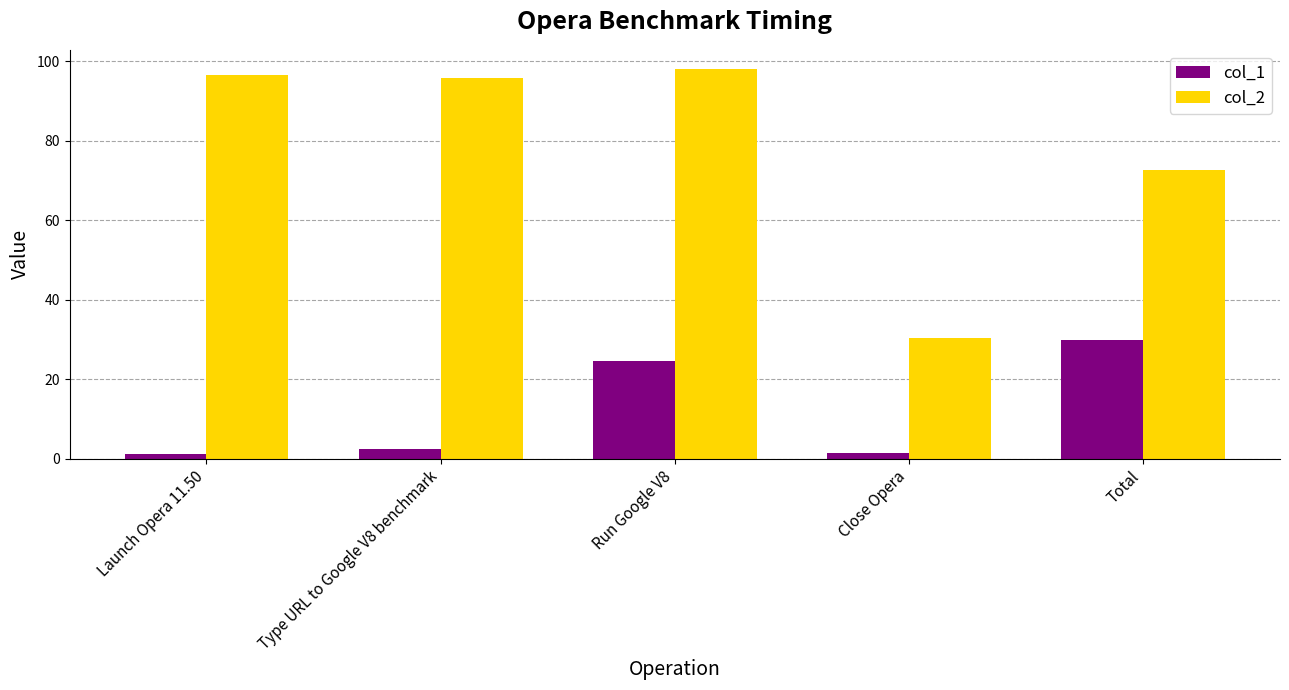

At Total, list the series in order from smallest to largest.

col_1, col_2